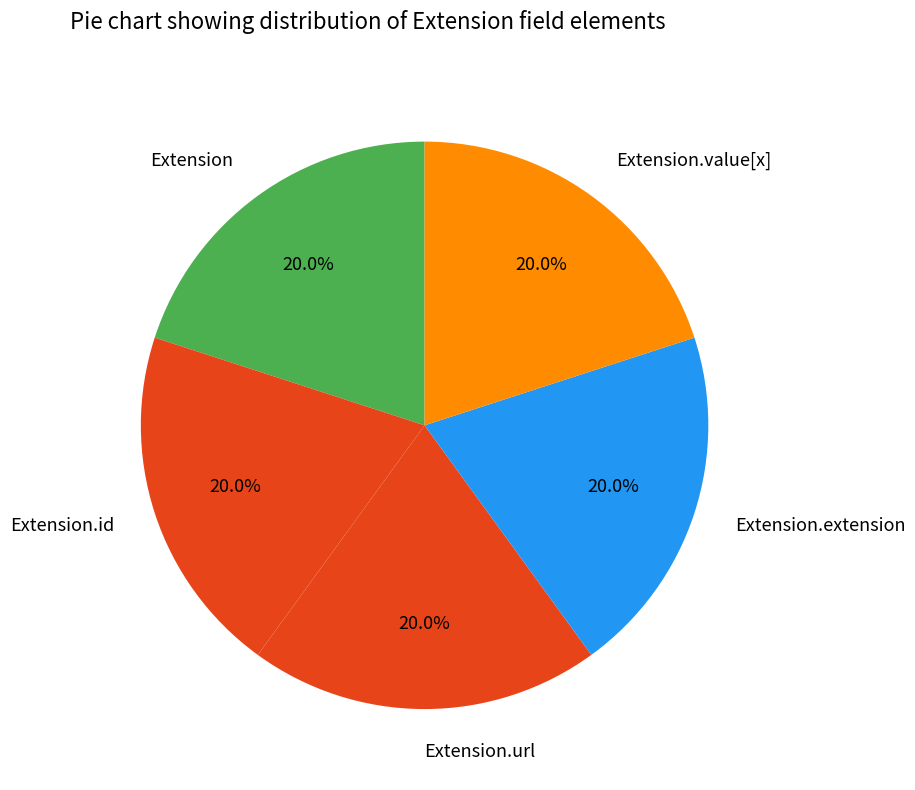

Is Extension.url the majority of the pie?

No